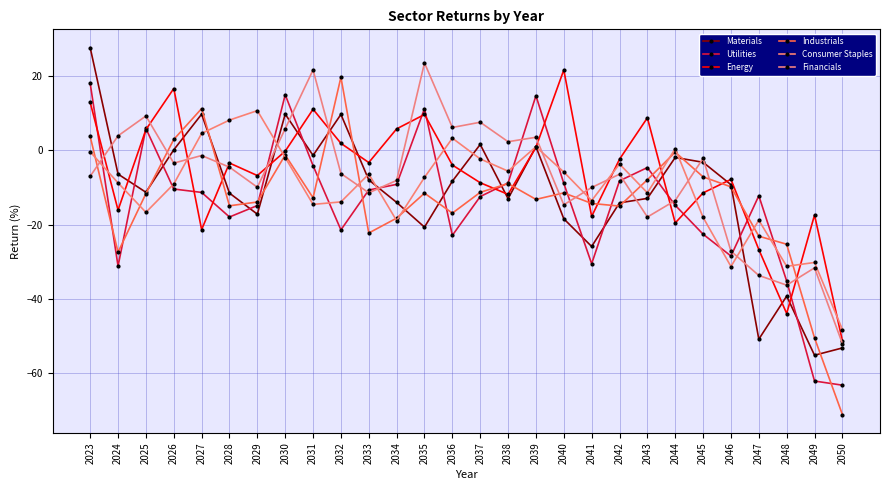

Count the number of data series in this chart.

6